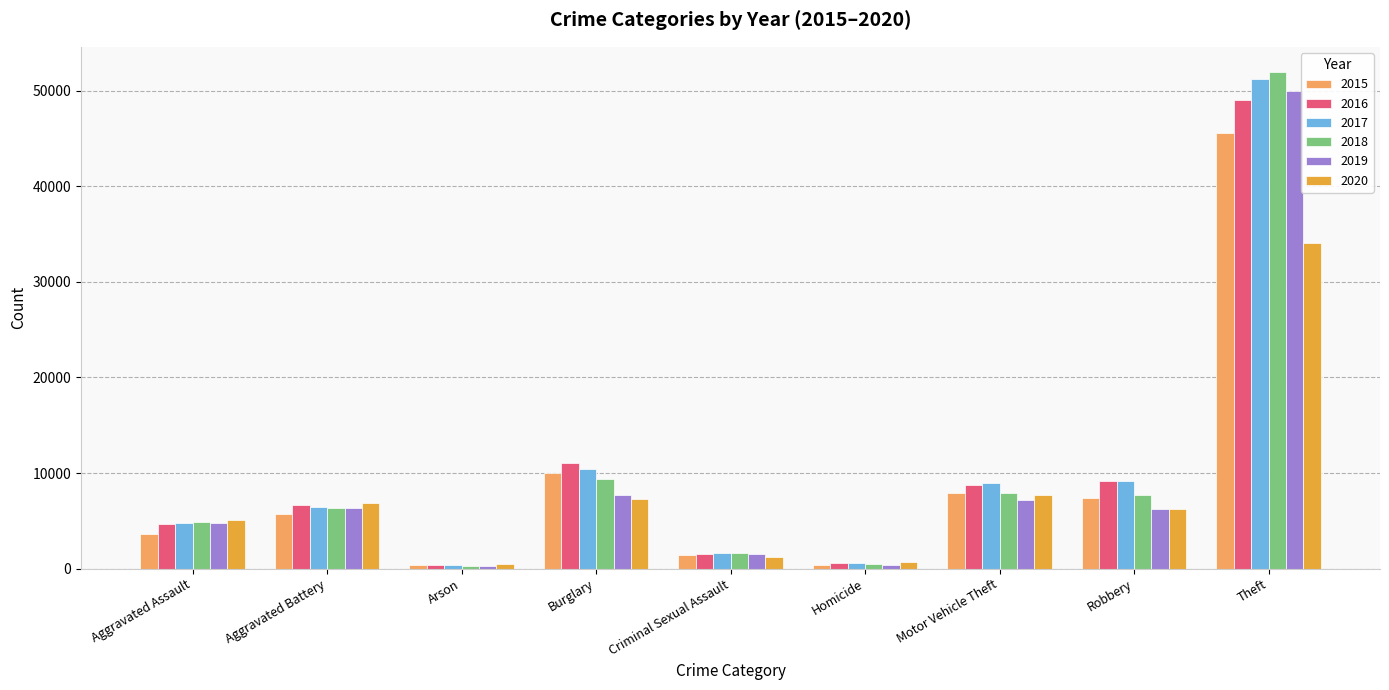

Is the value of 2015 at Criminal Sexual Assault greater than the value of 2016 at Burglary?

No